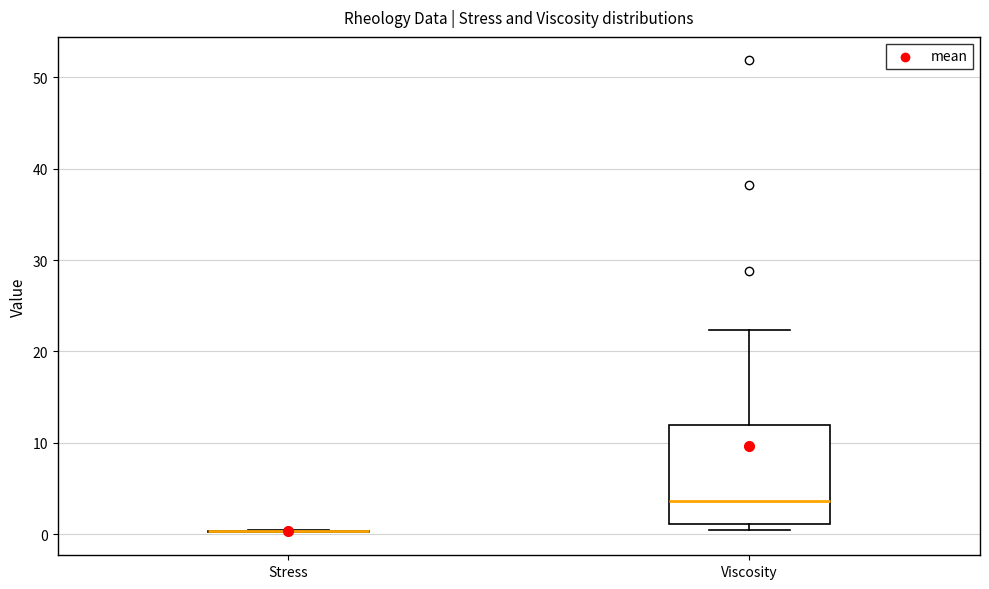

Where does the median line of the box for Viscosity sit on the y-axis? The values are not printed on the chart, so give them approximately, as read against the axis.

4